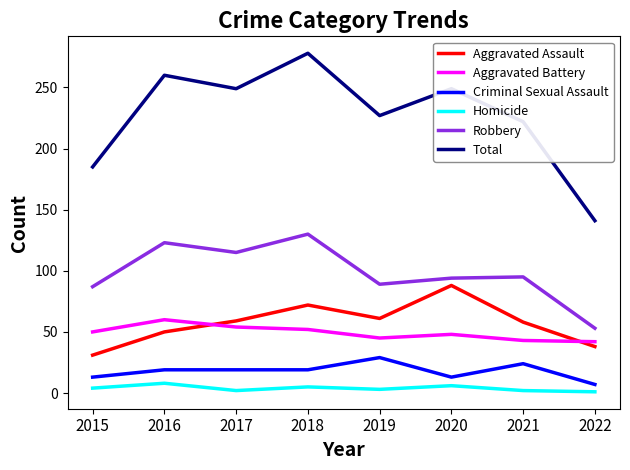

What is the smallest value displayed?

1